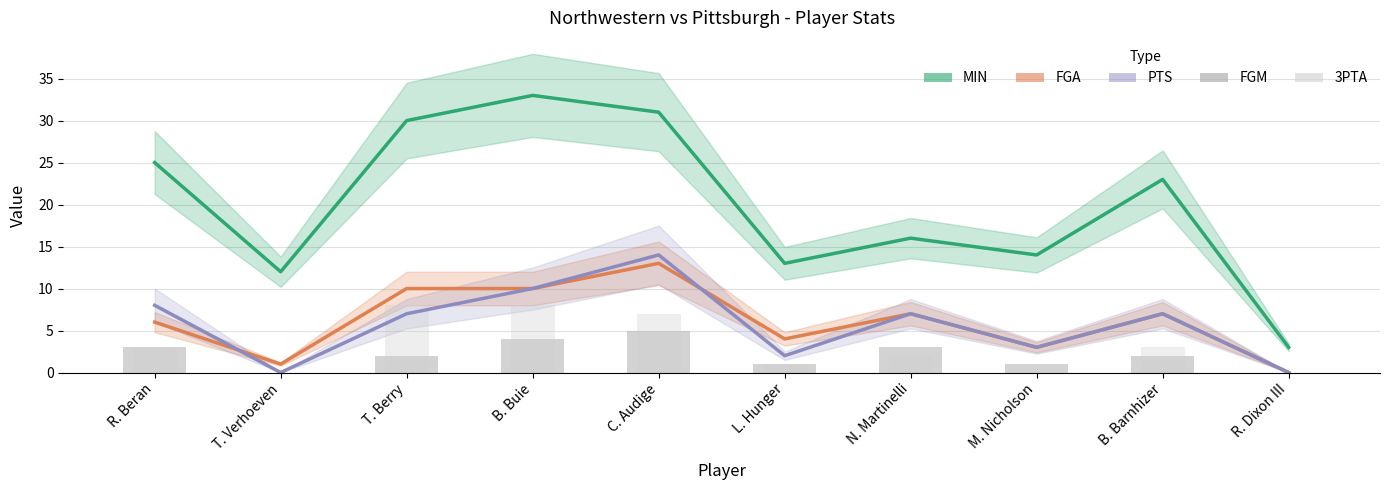

Which label corresponds to the largest value in the chart?

B. Buie